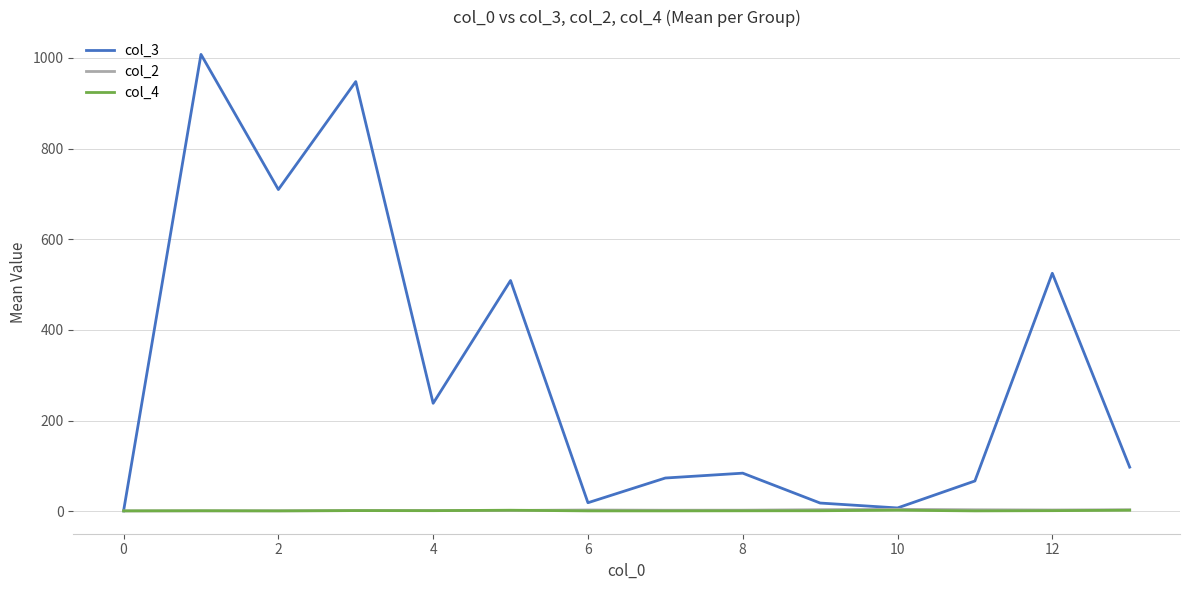

Which series has the widest spread of values?

col_3